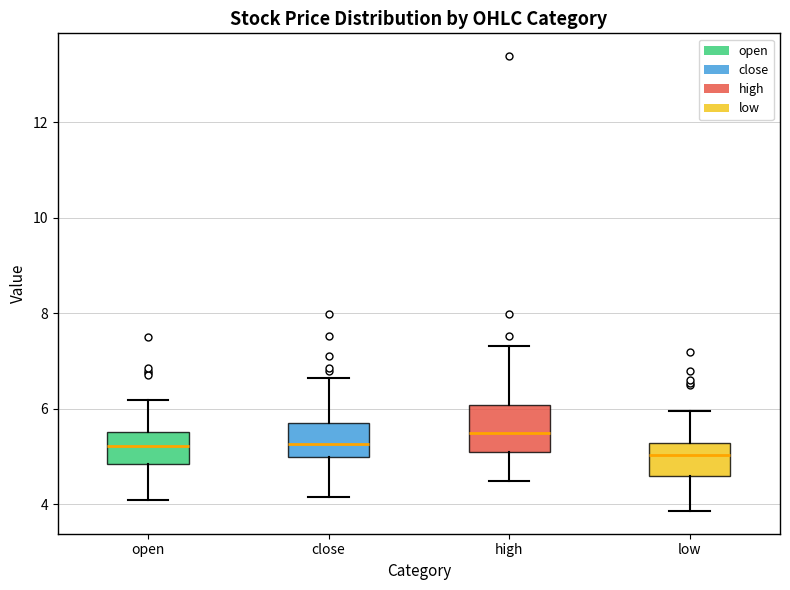

Which box has the highest median line?

high